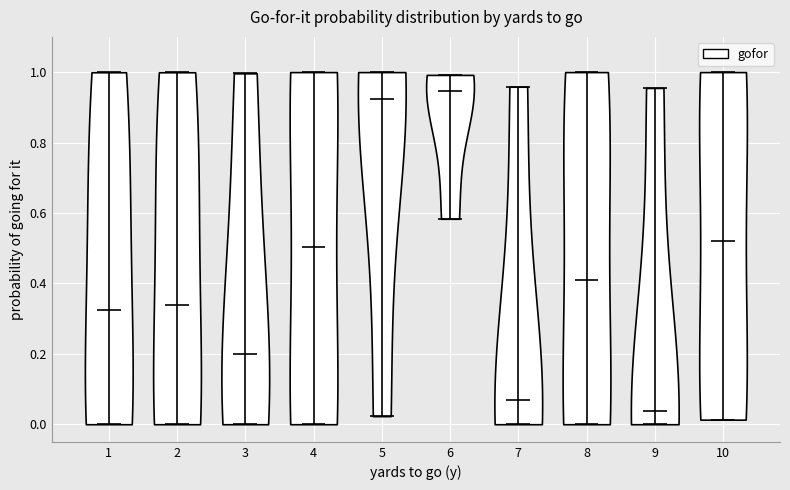

Reading left to right, read every violin against the y-axis: where its median line is, and the lowest and highest points it reaches. The values are not printed on the chart, so give them approximately, as read against the axis.

1: median line 0.32, lowest point 0.00, highest point 1.00
2: median line 0.34, lowest point 0.00, highest point 1.00
3: median line 0.20, lowest point 0.00, highest point 1.00
4: median line 0.50, lowest point 0.00, highest point 1.00
5: median line 0.92, lowest point 0.02, highest point 1.00
6: median line 0.94, lowest point 0.58, highest point 1.00
7: median line 0.06, lowest point 0.00, highest point 0.96
8: median line 0.40, lowest point 0.00, highest point 1.00
9: median line 0.04, lowest point 0.00, highest point 0.96
10: median line 0.52, lowest point 0.02, highest point 1.00